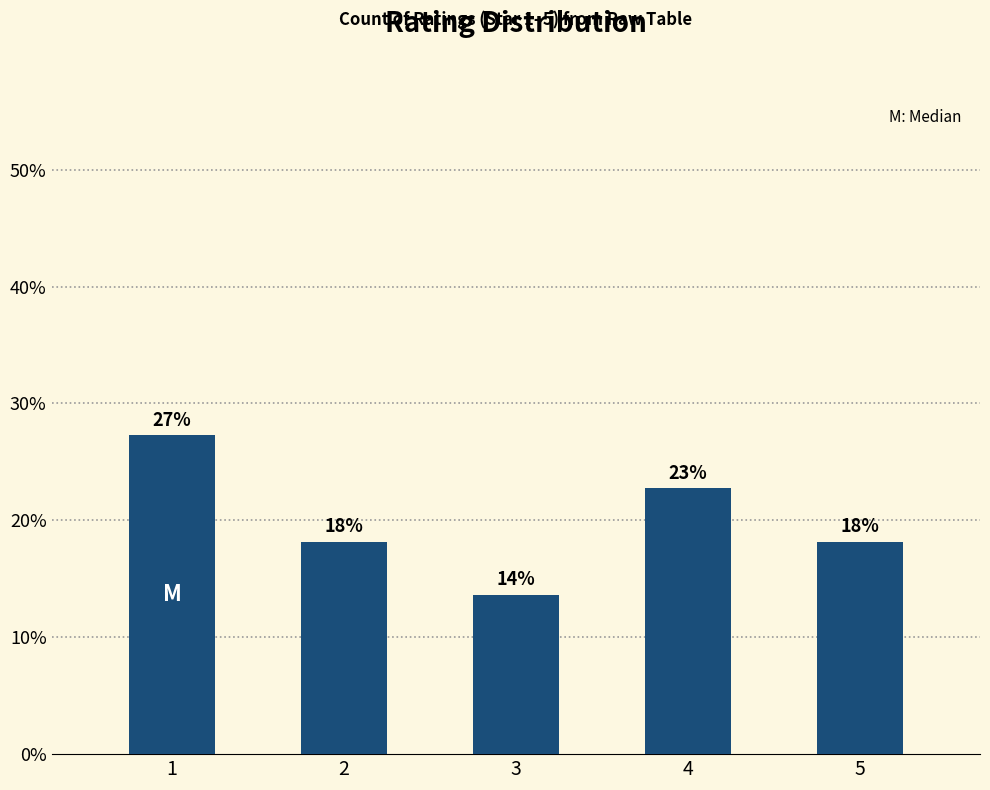

What is the sum of all values?

100.0